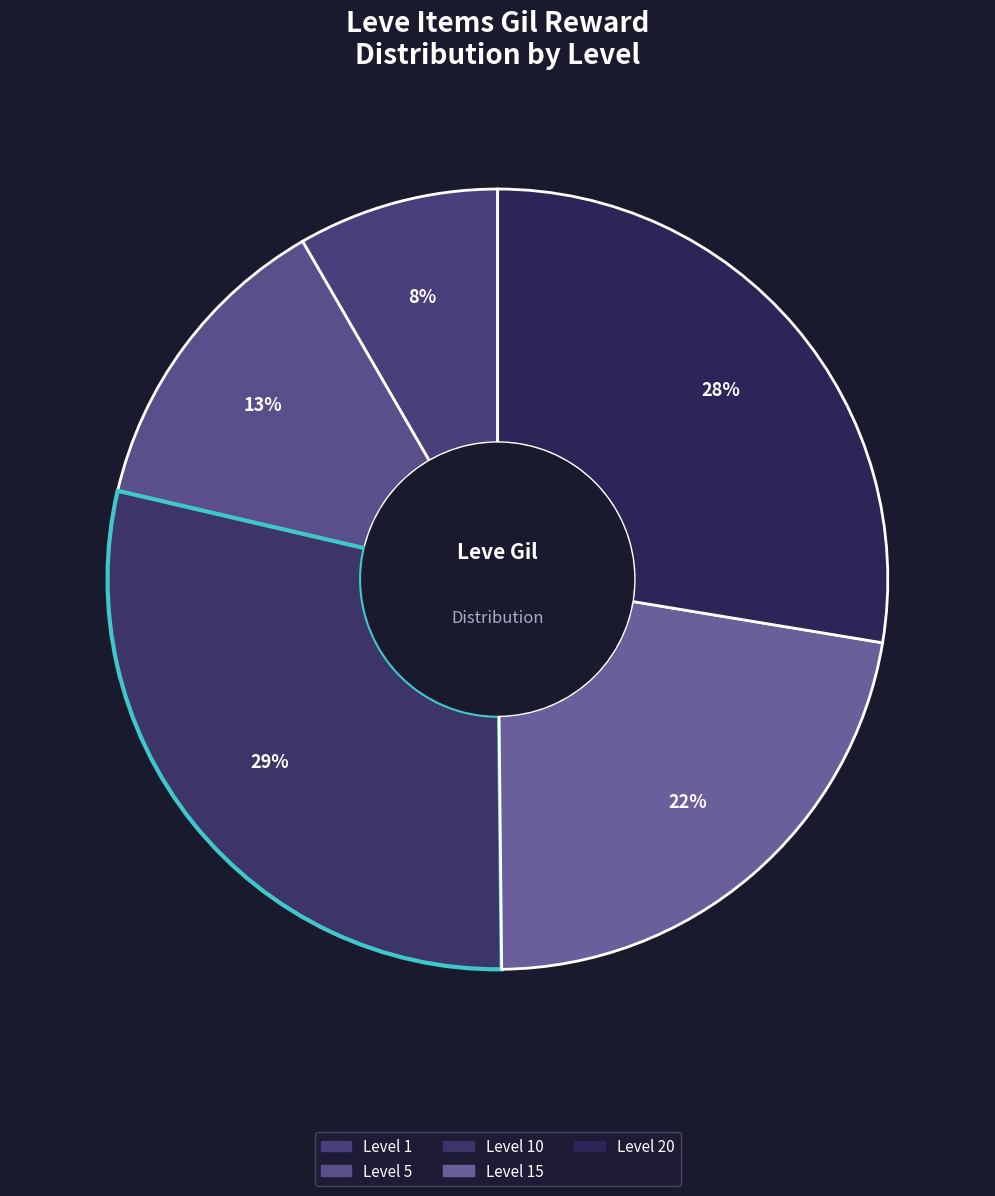

Count the number of slices in the pie.

5